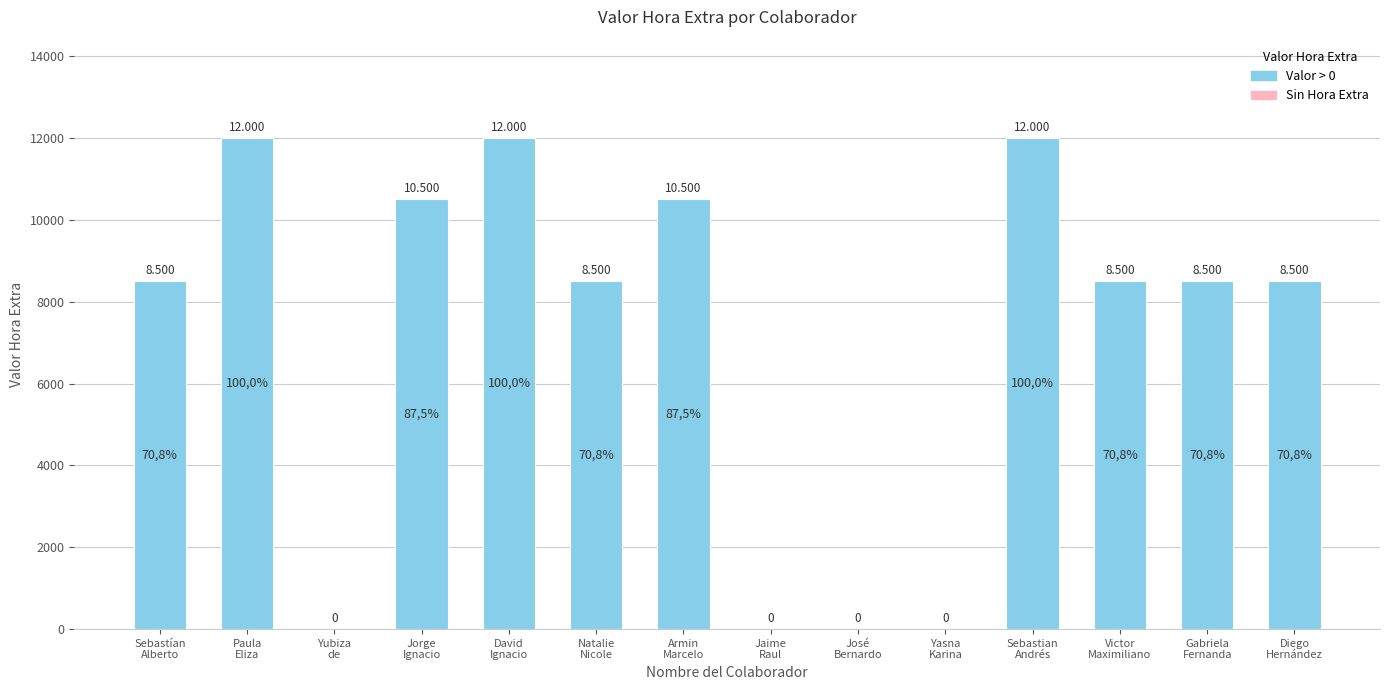

Are the bars horizontal?

No